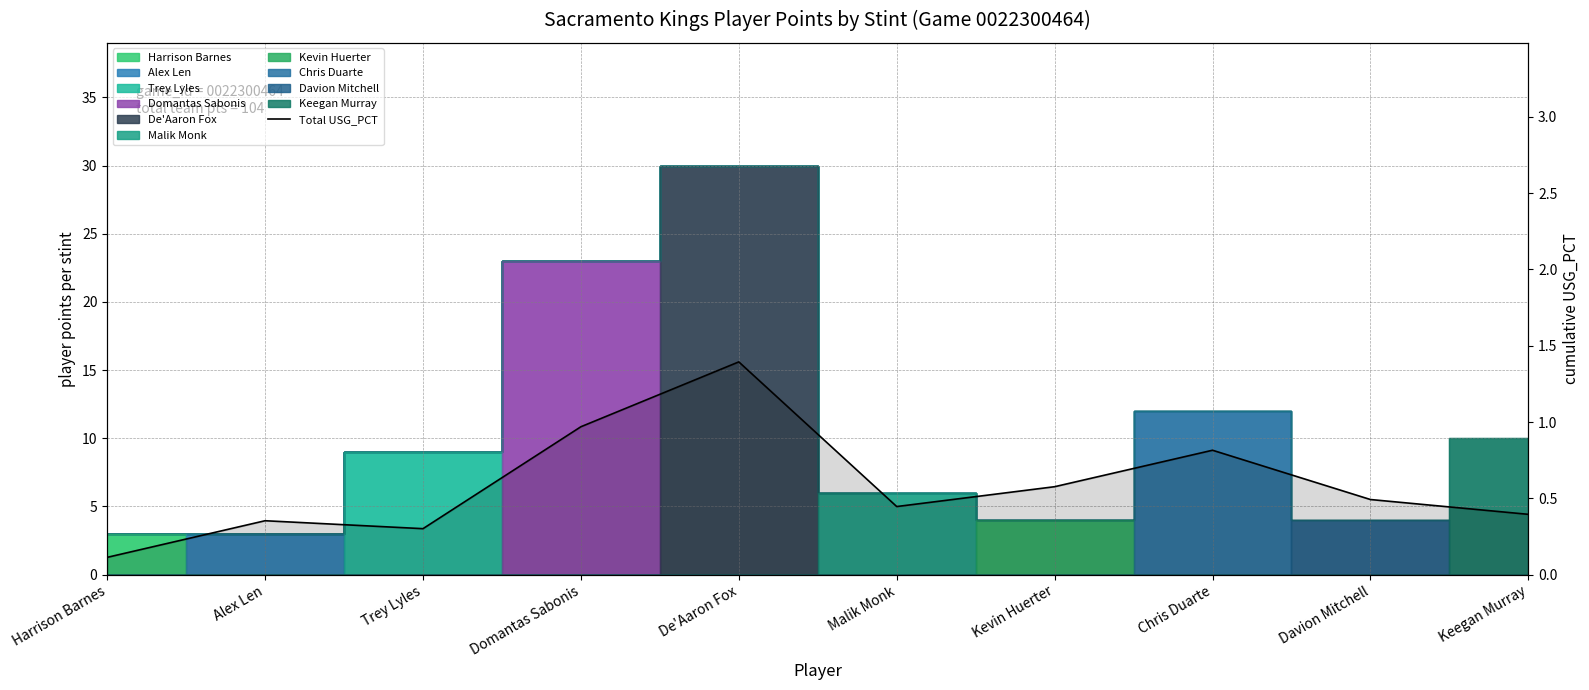

What position from the right is Domantas Sabonis?

7